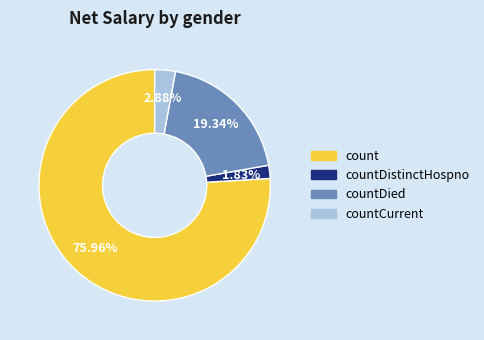

Does any single category account for the majority?

Yes